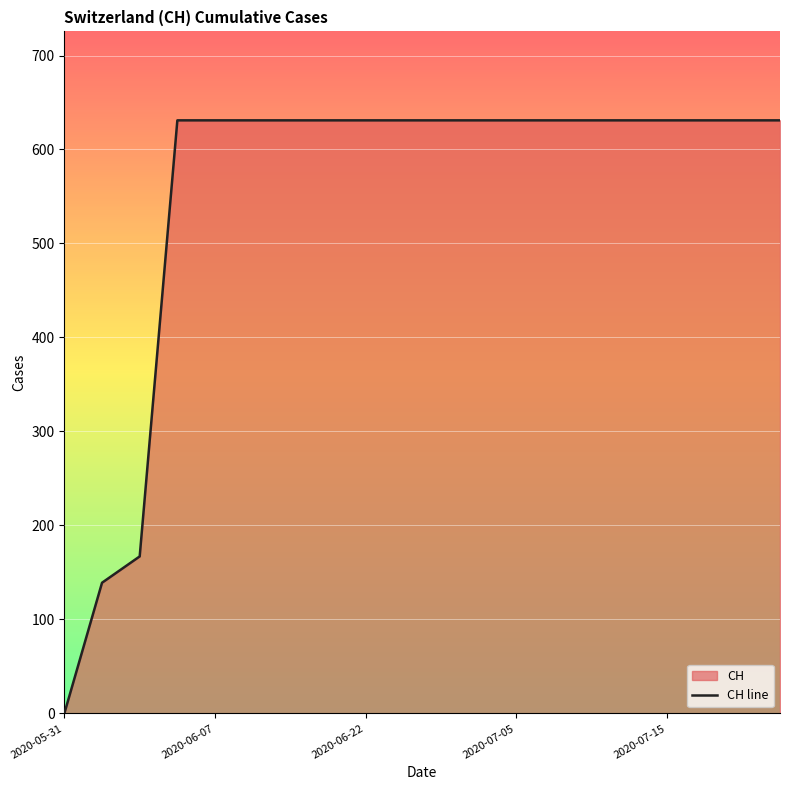

What is the sum of all values?

11033